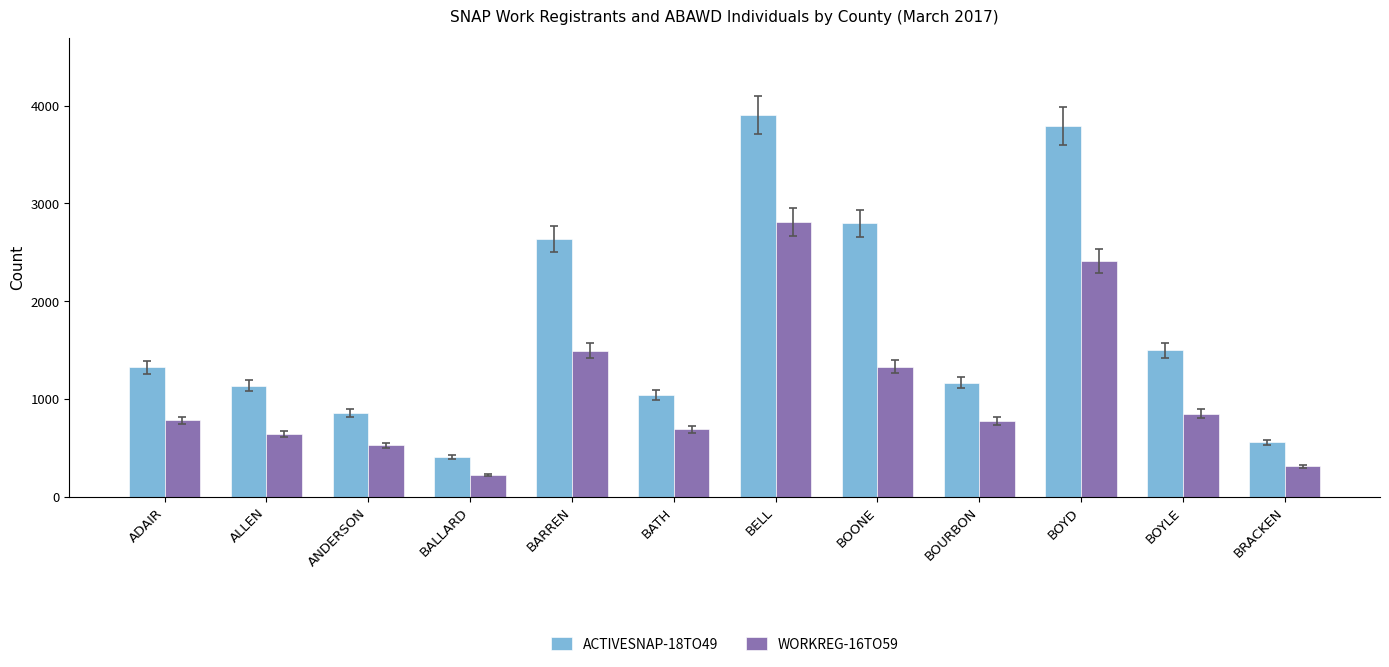

What is the sum of all ACTIVESNAP-18TO49 values?

21117